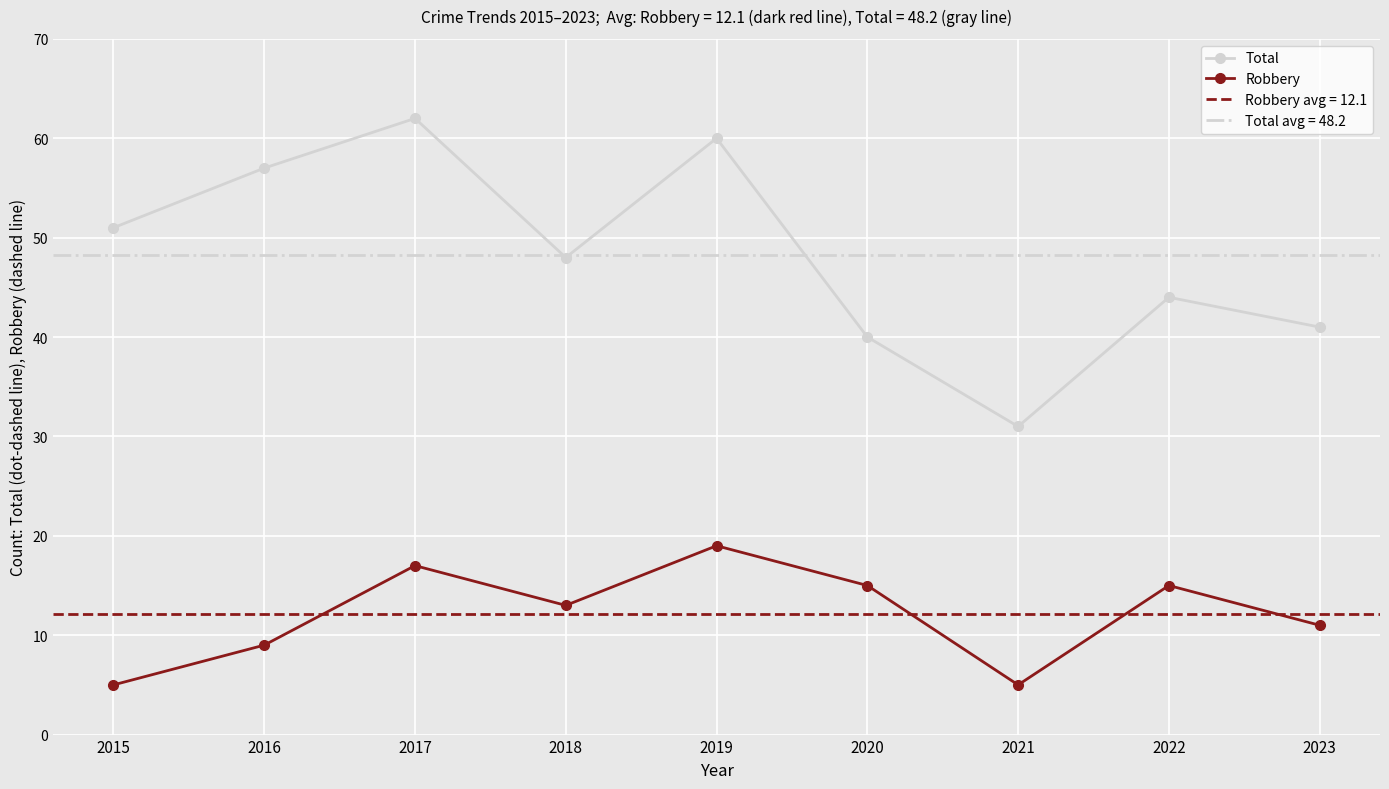

Is this an area chart (filled region under the line)?

No